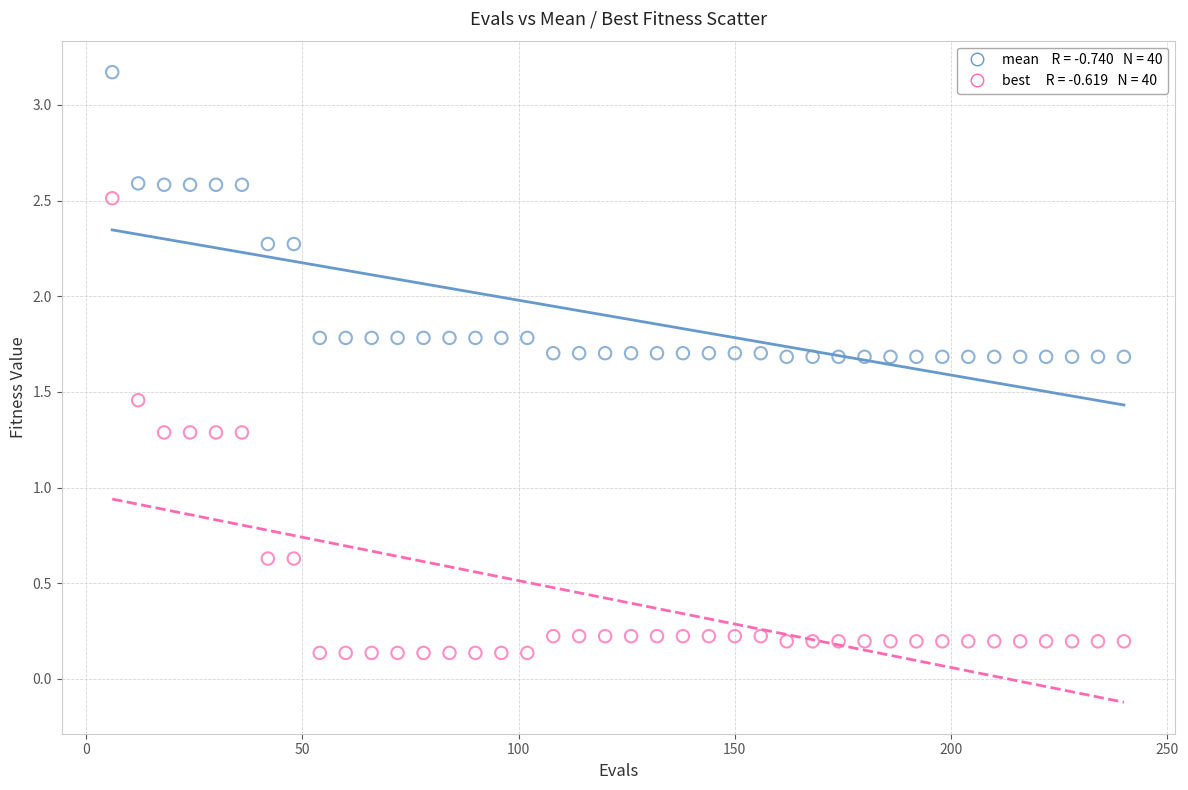

Across all data points, what is the range of X values (max minus min)?

234.0